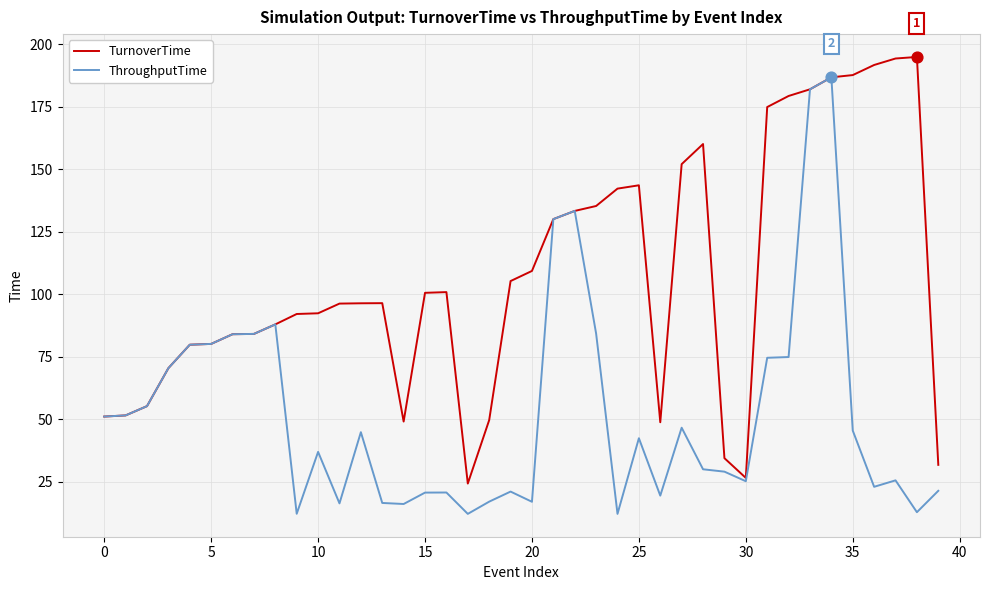

List the series in order of their peak value, lowest first.

ThroughputTime, TurnoverTime